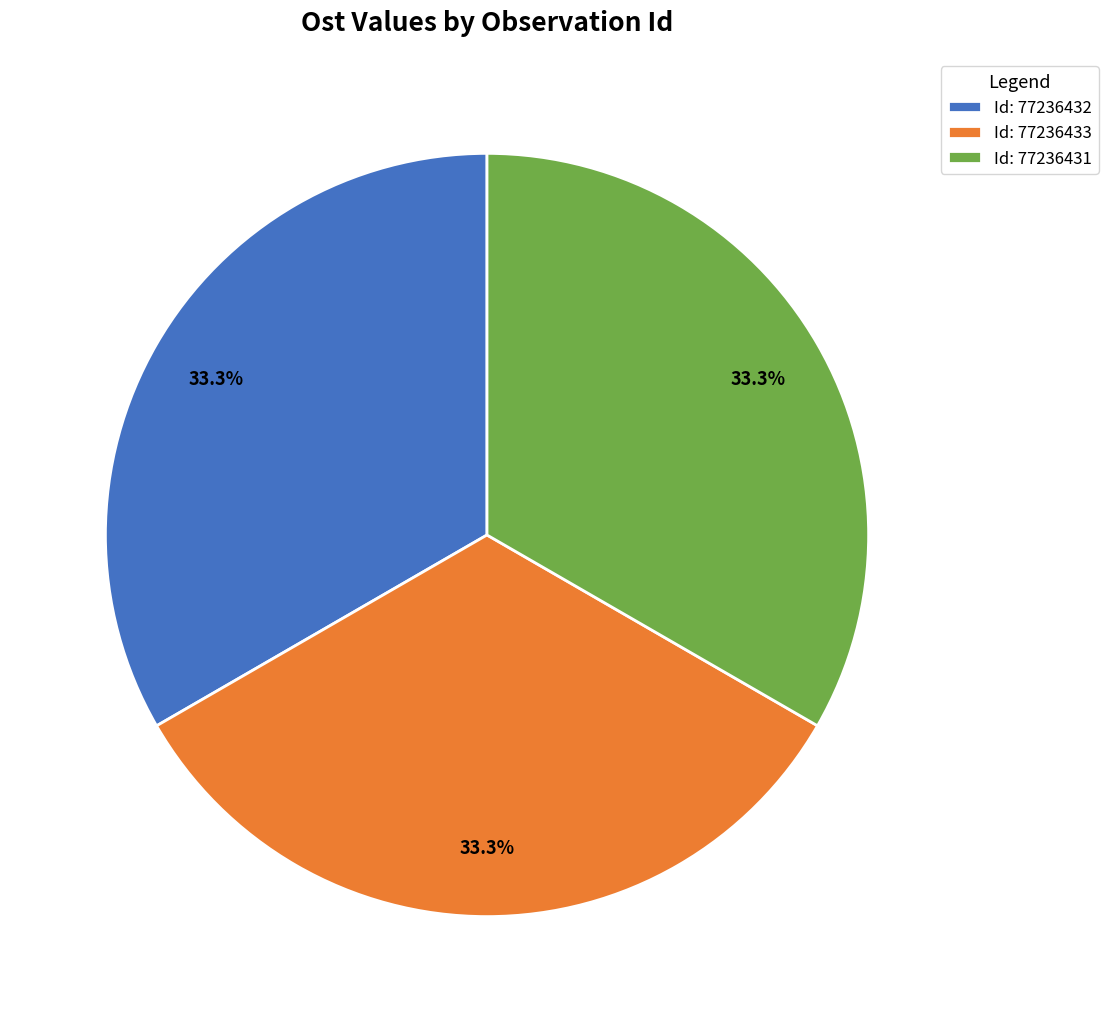

Is there a majority slice in this chart?

No